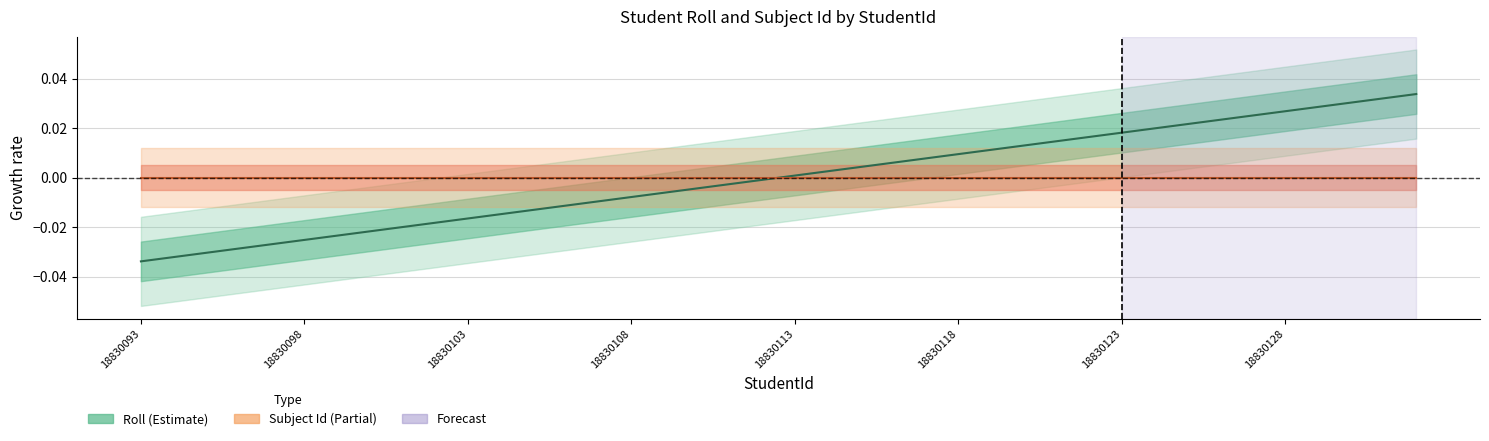

The Roll (Estimate) series shows 0.0 at 22. True or false?

False